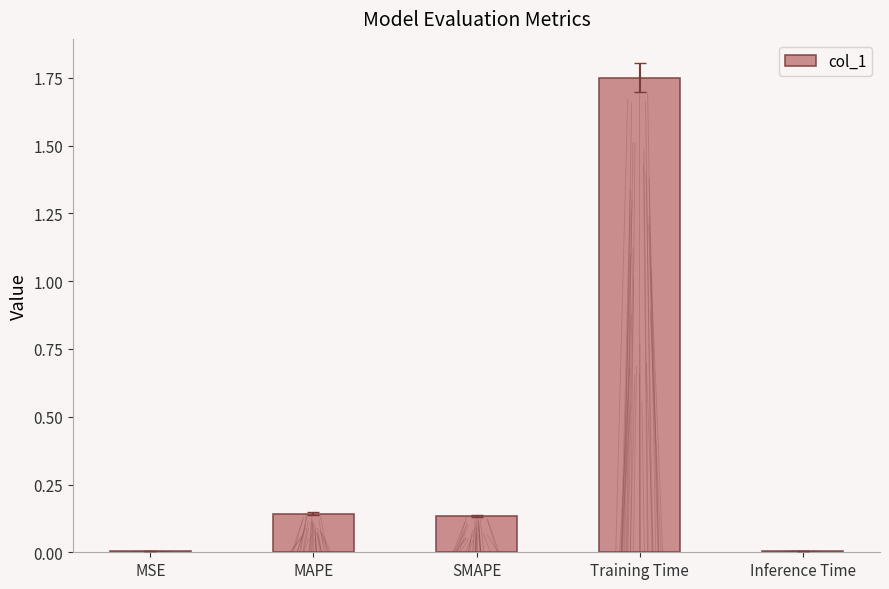

What is the average value?

0.4